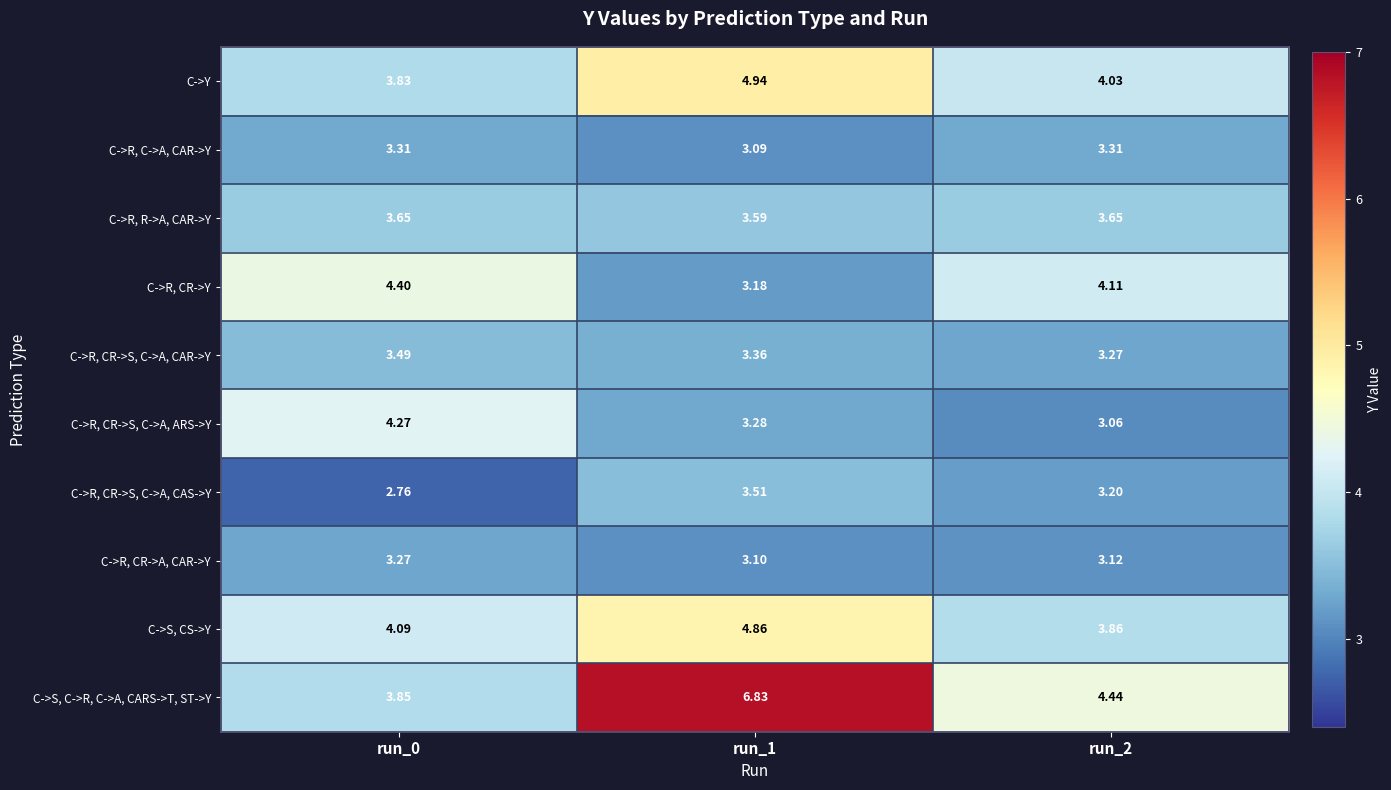

List the series in order of their peak value, lowest first.

C->R, CR->A, CAR->Y, C->R, C->A, CAR->Y, C->R, CR->S, C->A, CAR->Y, C->R, CR->S, C->A, CAS->Y, C->R, R->A, CAR->Y, C->R, CR->S, C->A, ARS->Y, C->R, CR->Y, C->S, CS->Y, C->Y, C->S, C->R, C->A, CARS->T, ST->Y